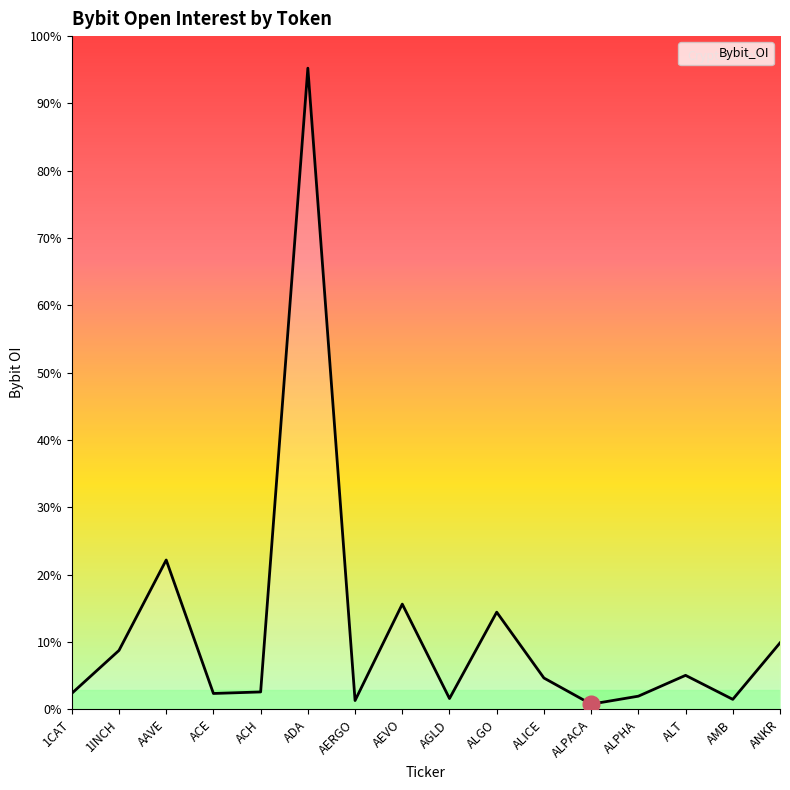

Does the chart display data point markers on the line(s)?

No